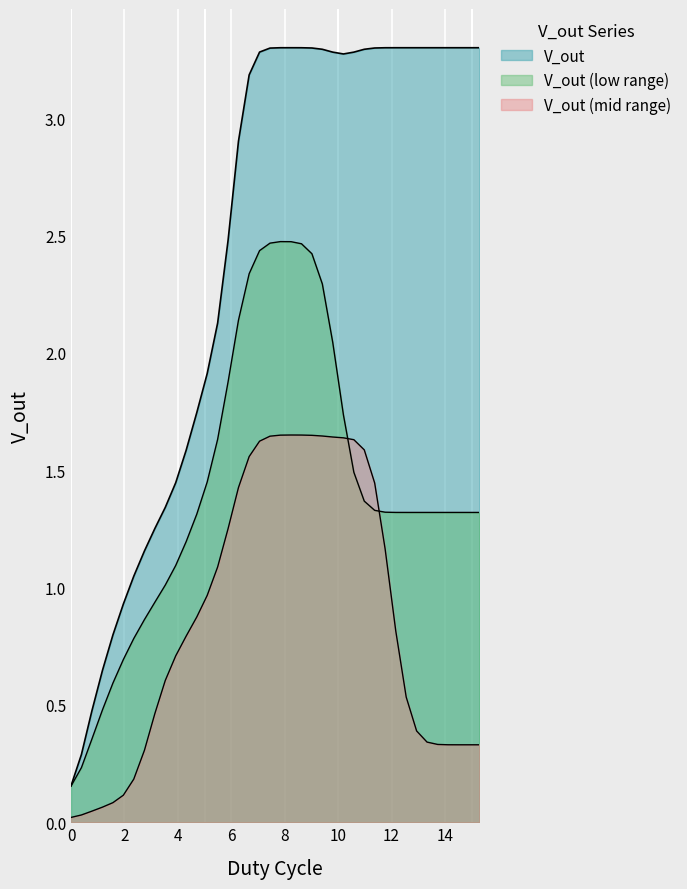

How many data points does each series have?

40